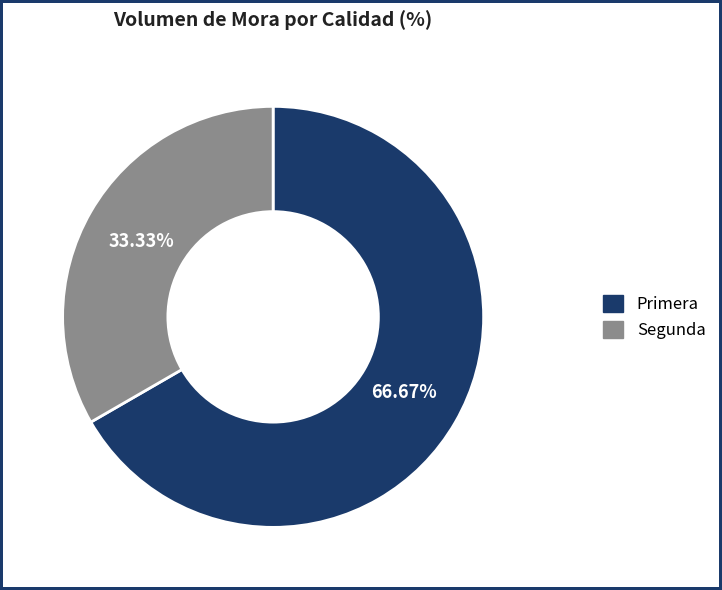

How many slices are in this pie chart?

2